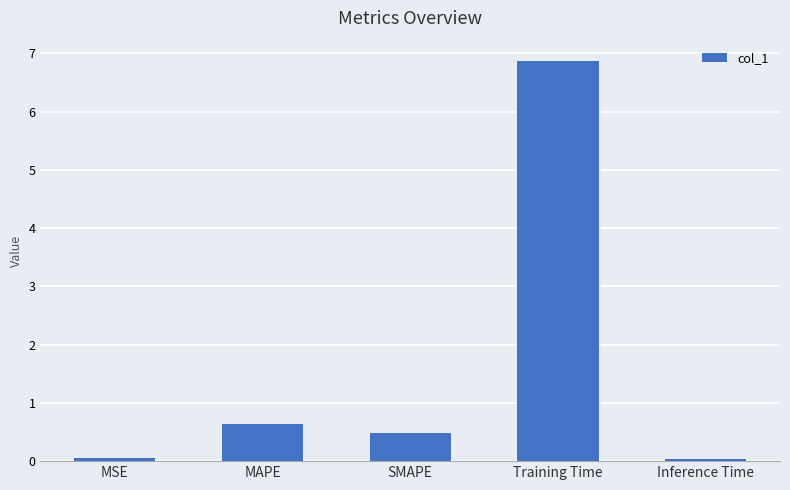

What is the label of the 3rd bar from the right?

SMAPE